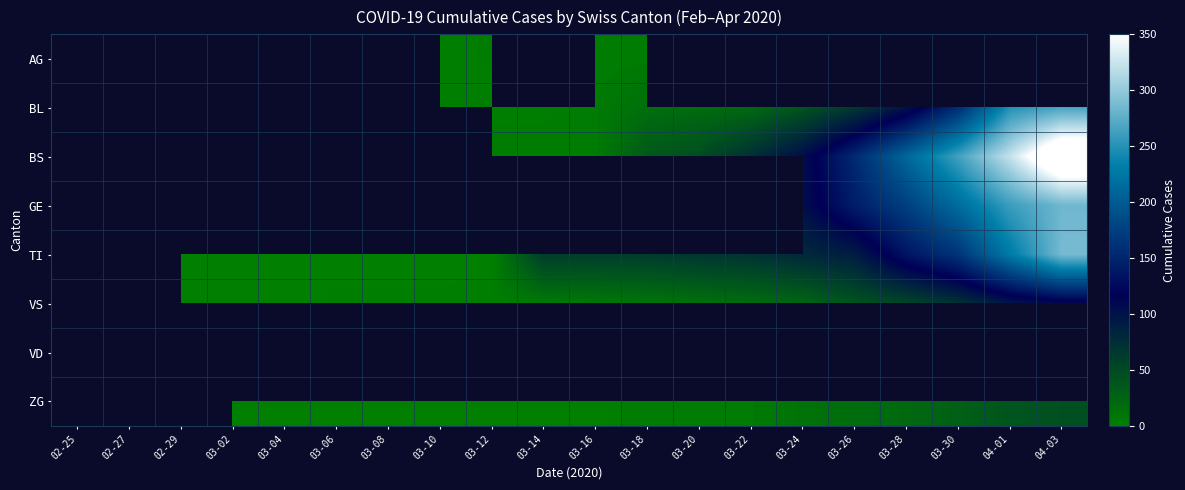

What is the greatest value displayed?

397.0